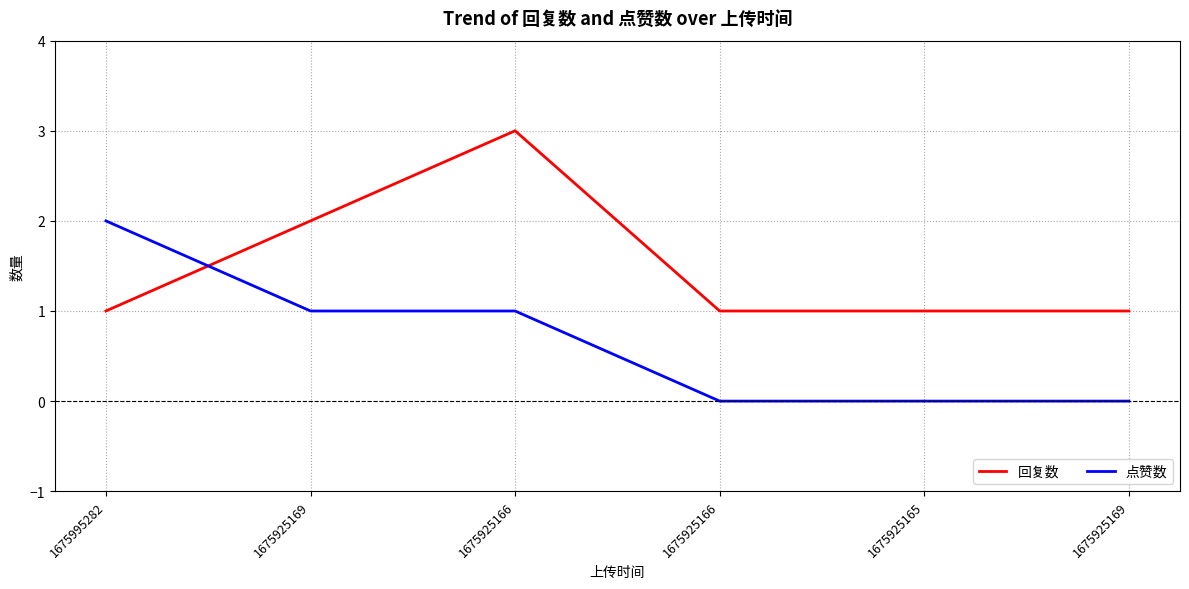

Which series has the largest total across all categories?

回复数